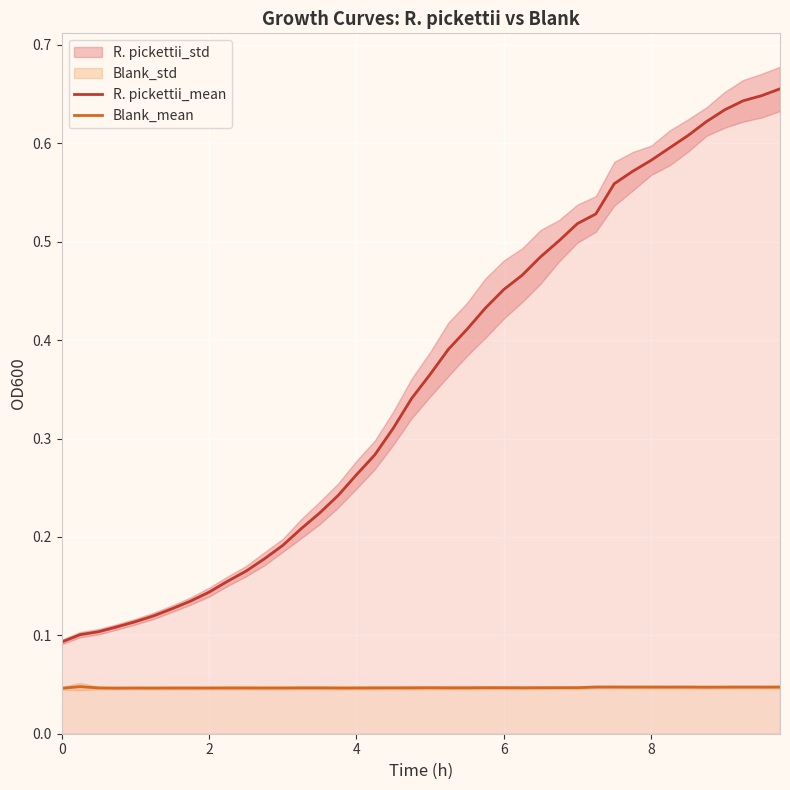

True or false: Blank_mean and R. pickettii_mean cross at least once.

False